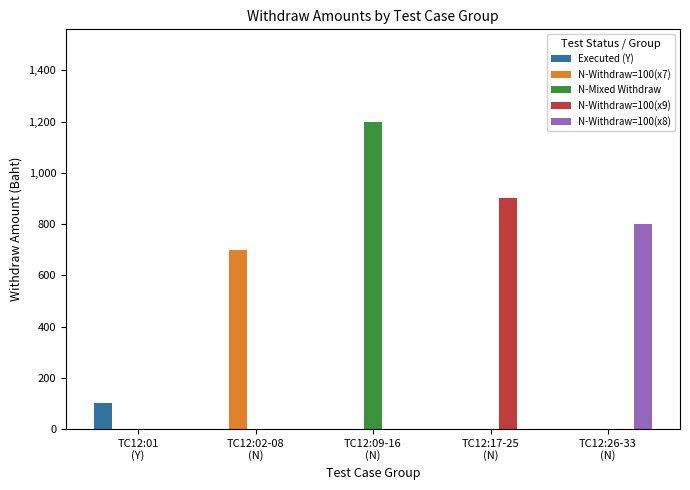

What is the sum of all N-Mixed Withdraw values?

1200